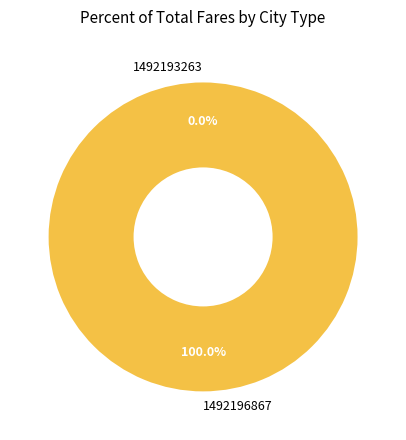

Does any single category account for the majority?

Yes